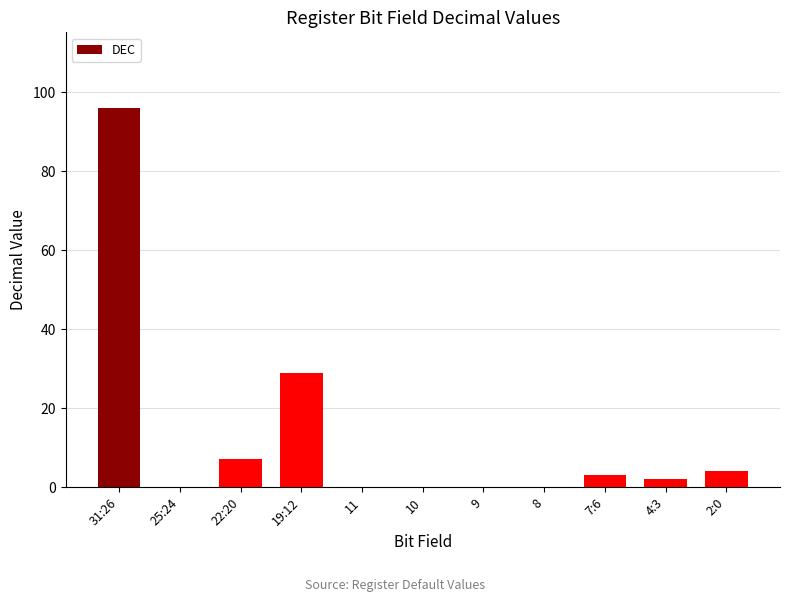

Reading left to right, extract all data points from this chart.

31:26=96	25:24=0	22:20=7	19:12=29	11=0	10=0	9=0	8=0	7:6=3	4:3=2	2:0=4